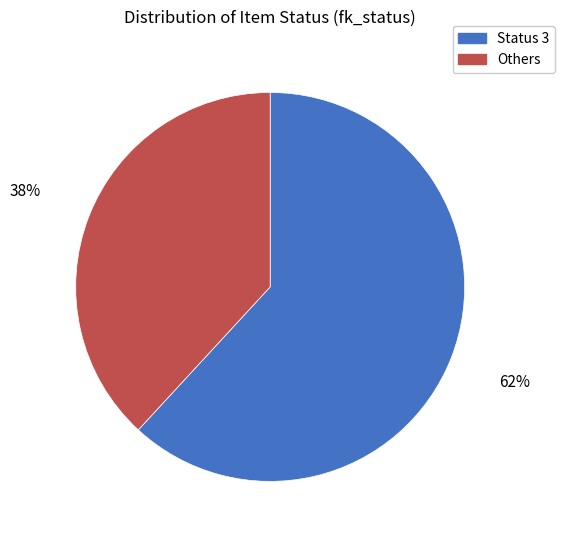

To the nearest percent, what is the difference between the largest and smallest slice percentages?

24%